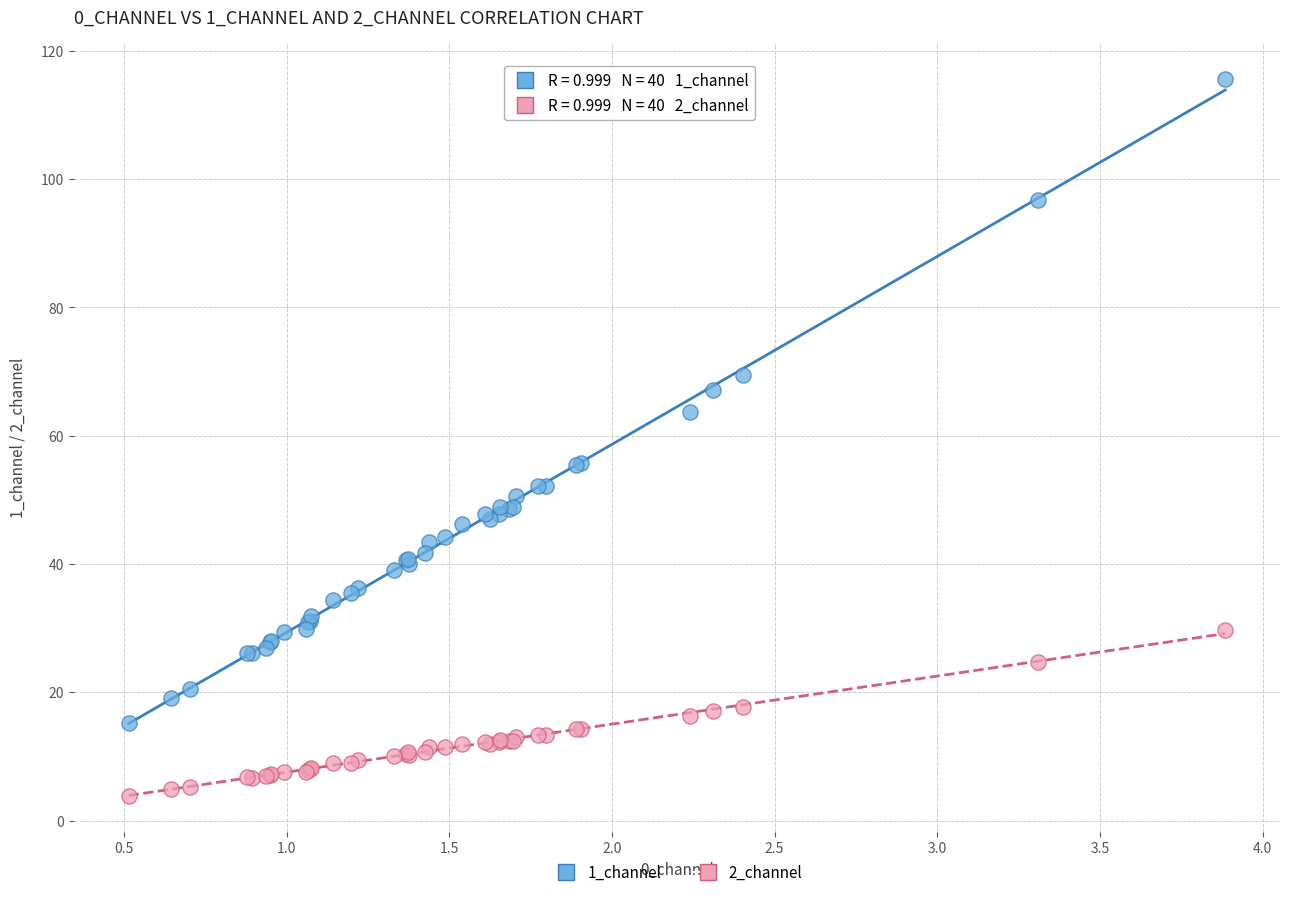

Which series contains the highest Y value?

1_channel